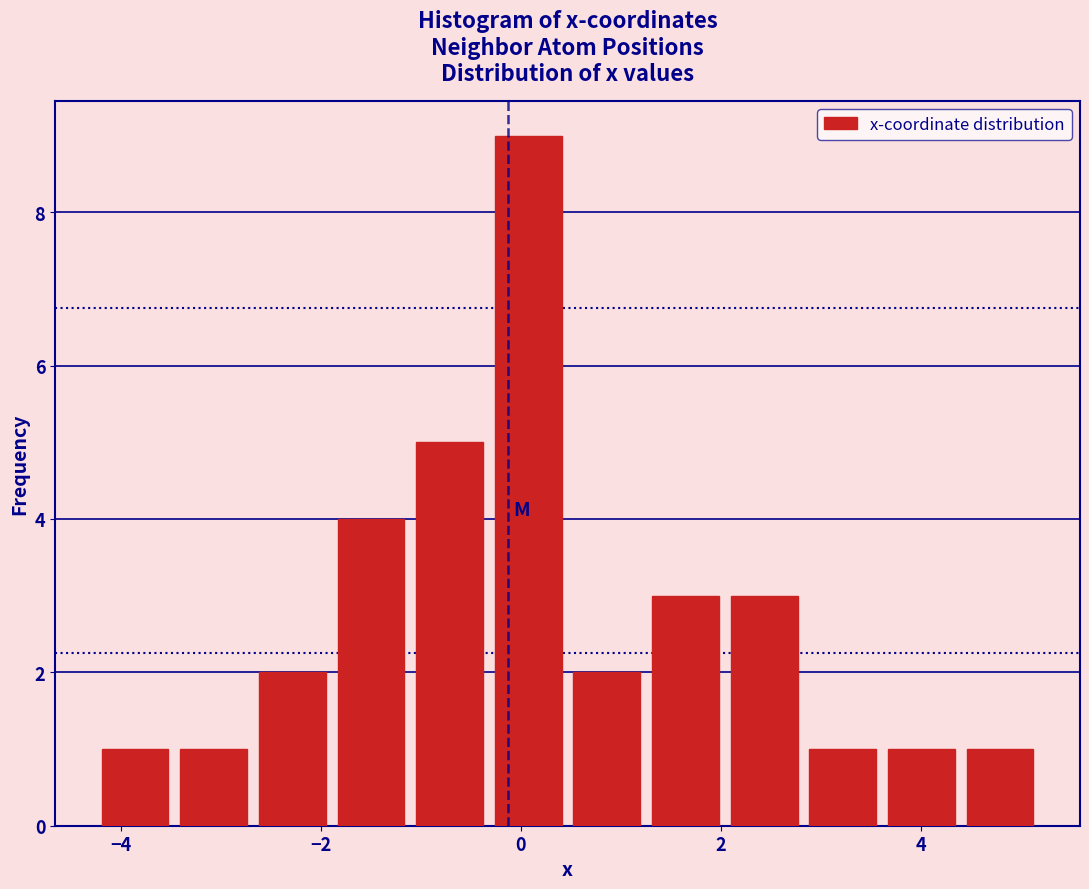

Read against the x-axis, roughly where is the centre of the tallest bar?

0.0